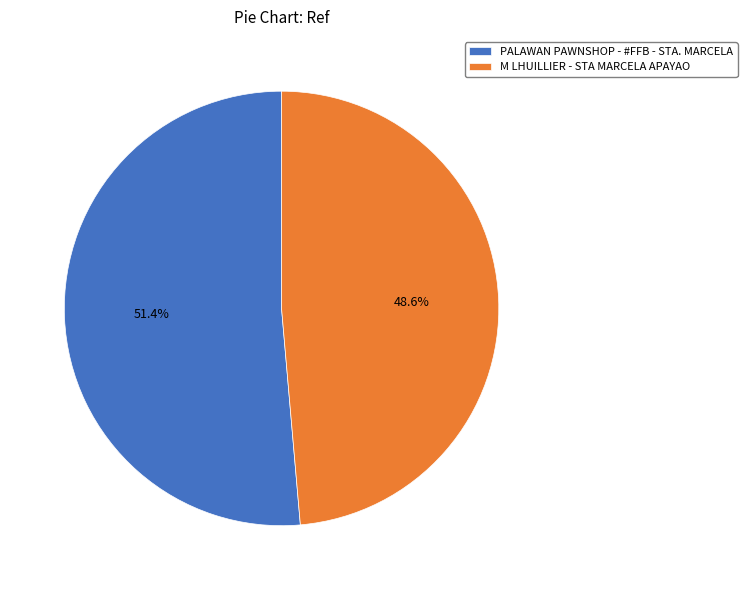

What is the largest slice in the pie chart?

PALAWAN PAWNSHOP - #FFB - STA. MARCELA